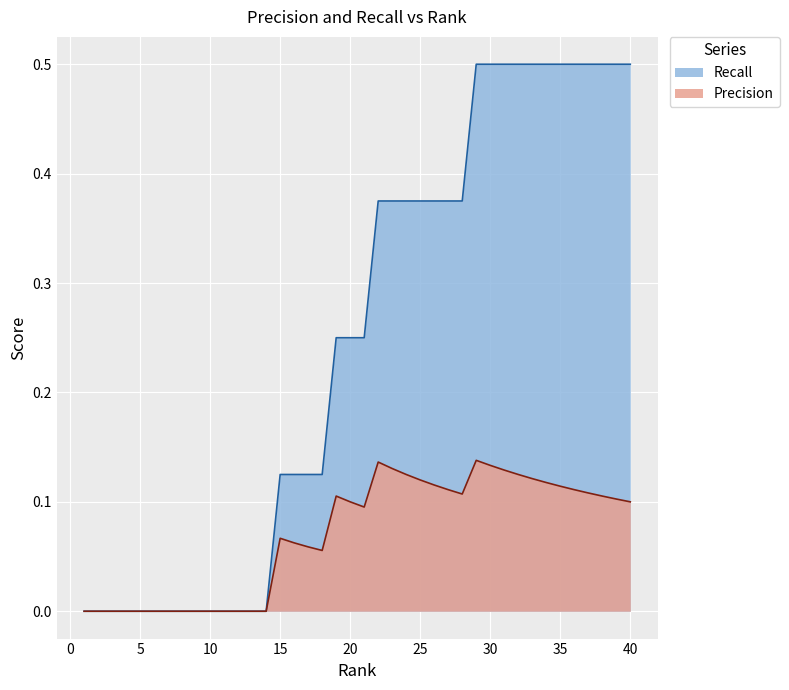

The value of Recall at 35 is 0.7. True or false?

False